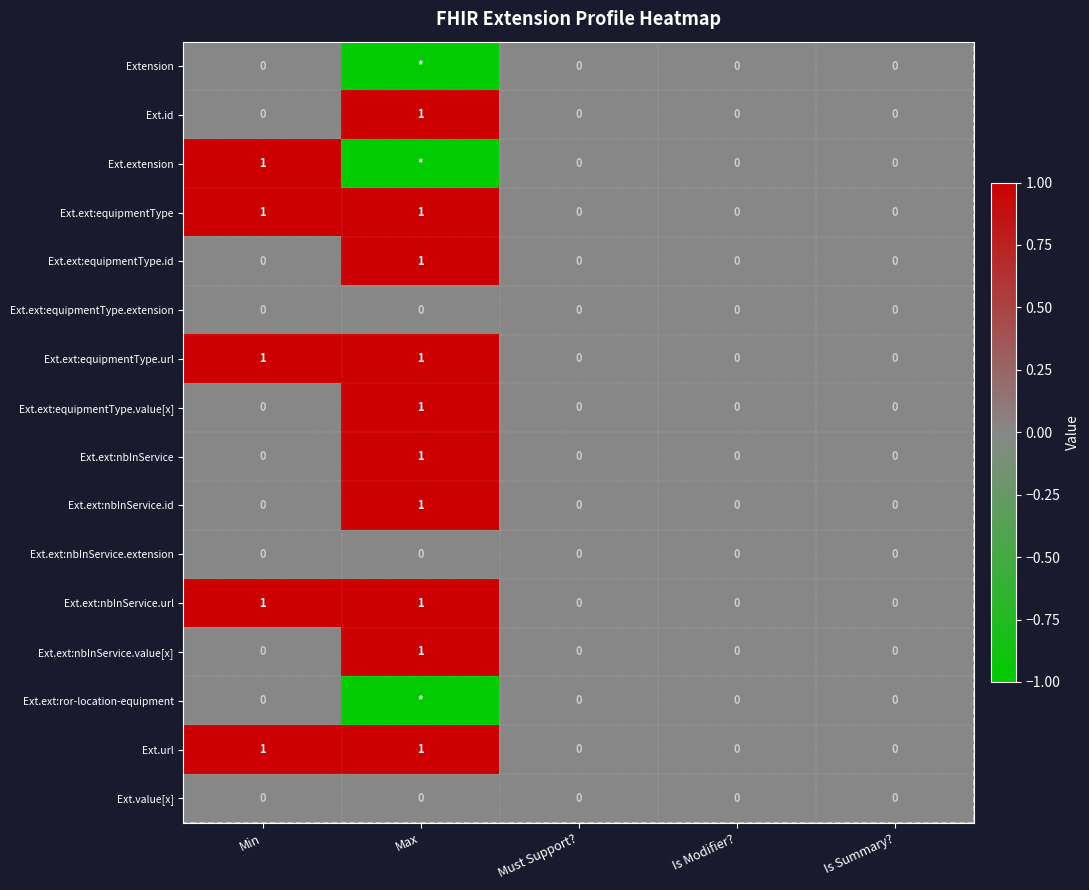

Is it true that Ext.ext:equipmentType.url equals 1 at Is Modifier??

False